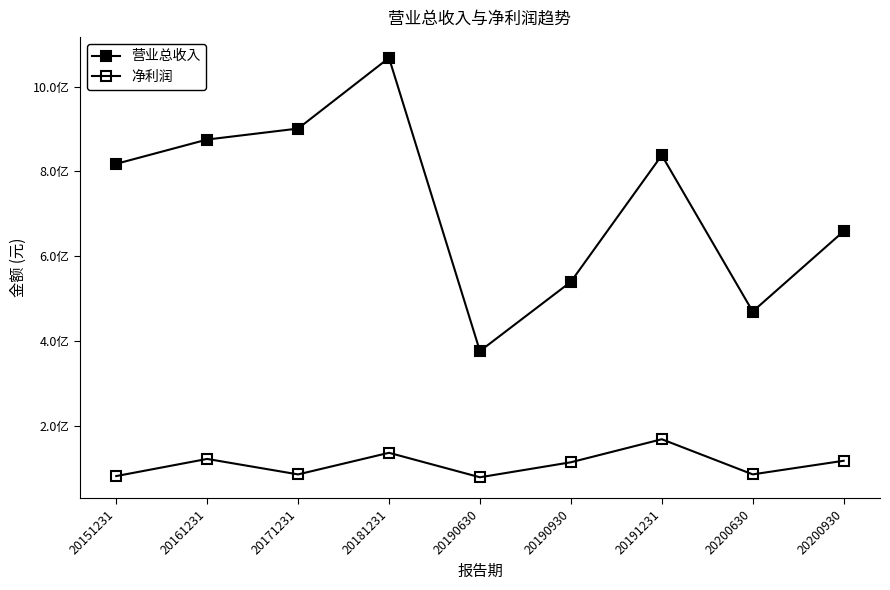

Is this an area chart (filled region under the line)?

No